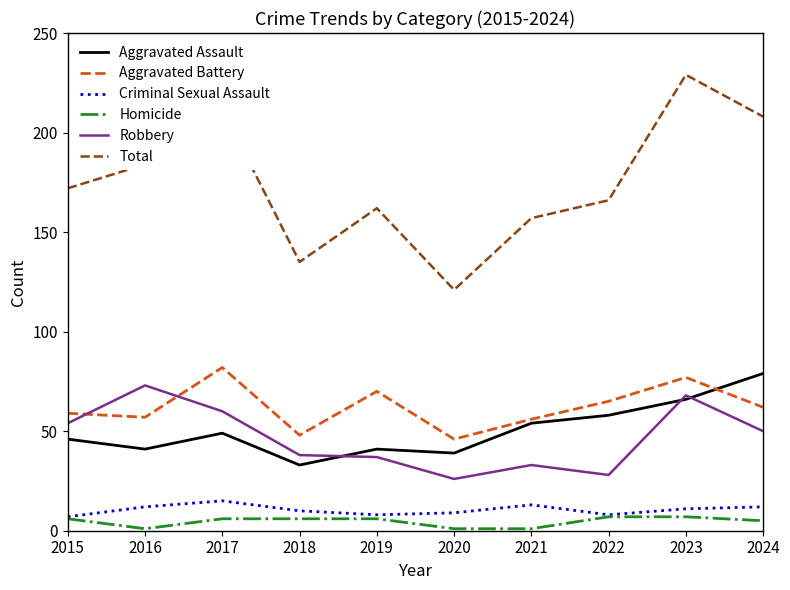

How many lines are shown in the chart?

6